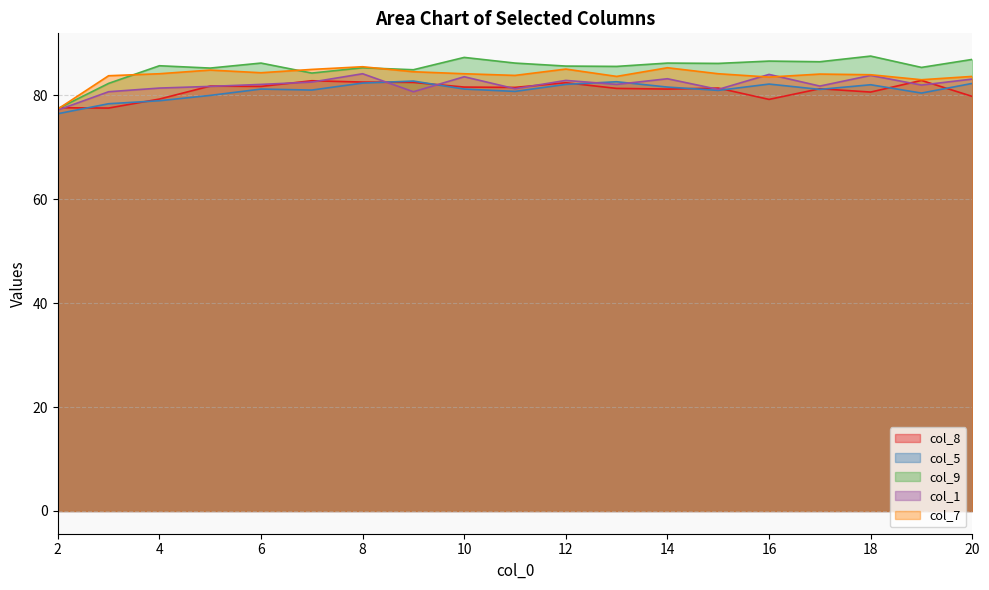

Which series has the largest total across all categories?

col_9